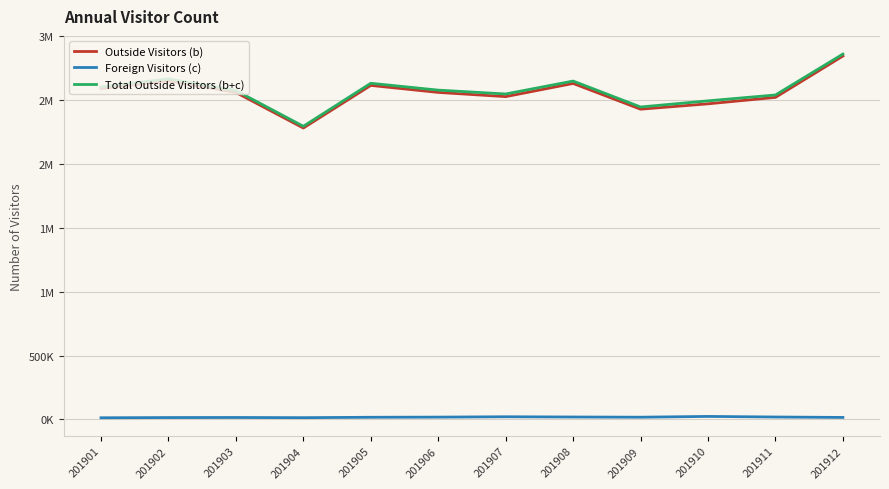

Does the chart display data point markers on the line(s)?

No